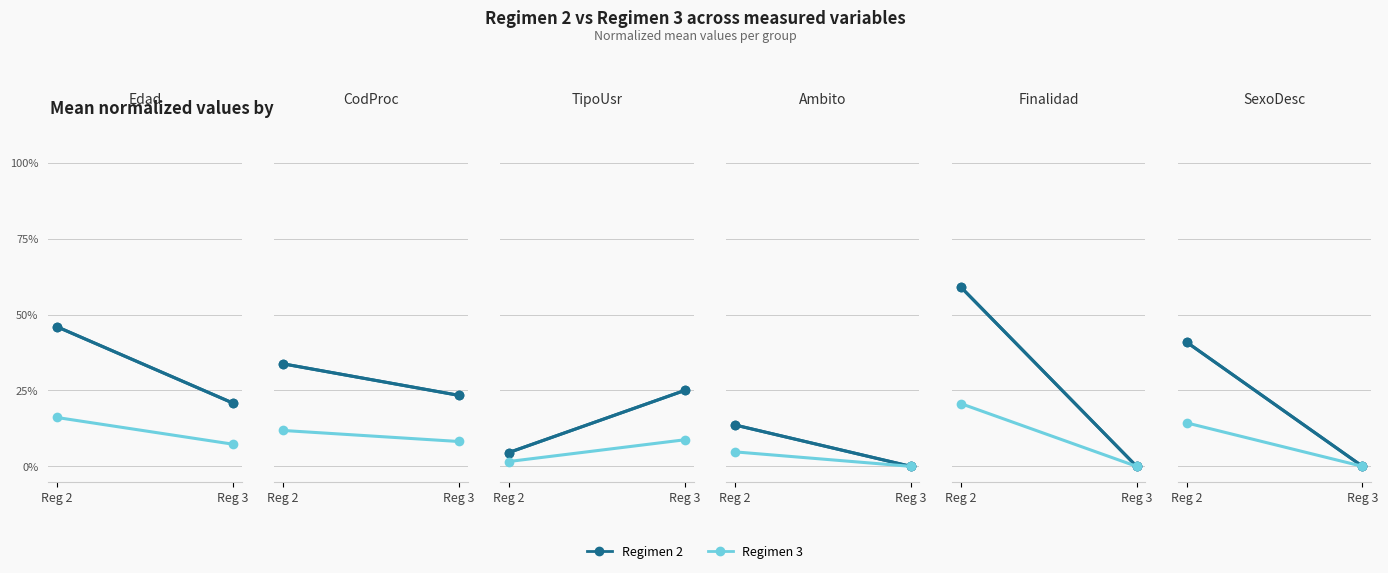

What is the average value of the Regimen 3 series?

0.1